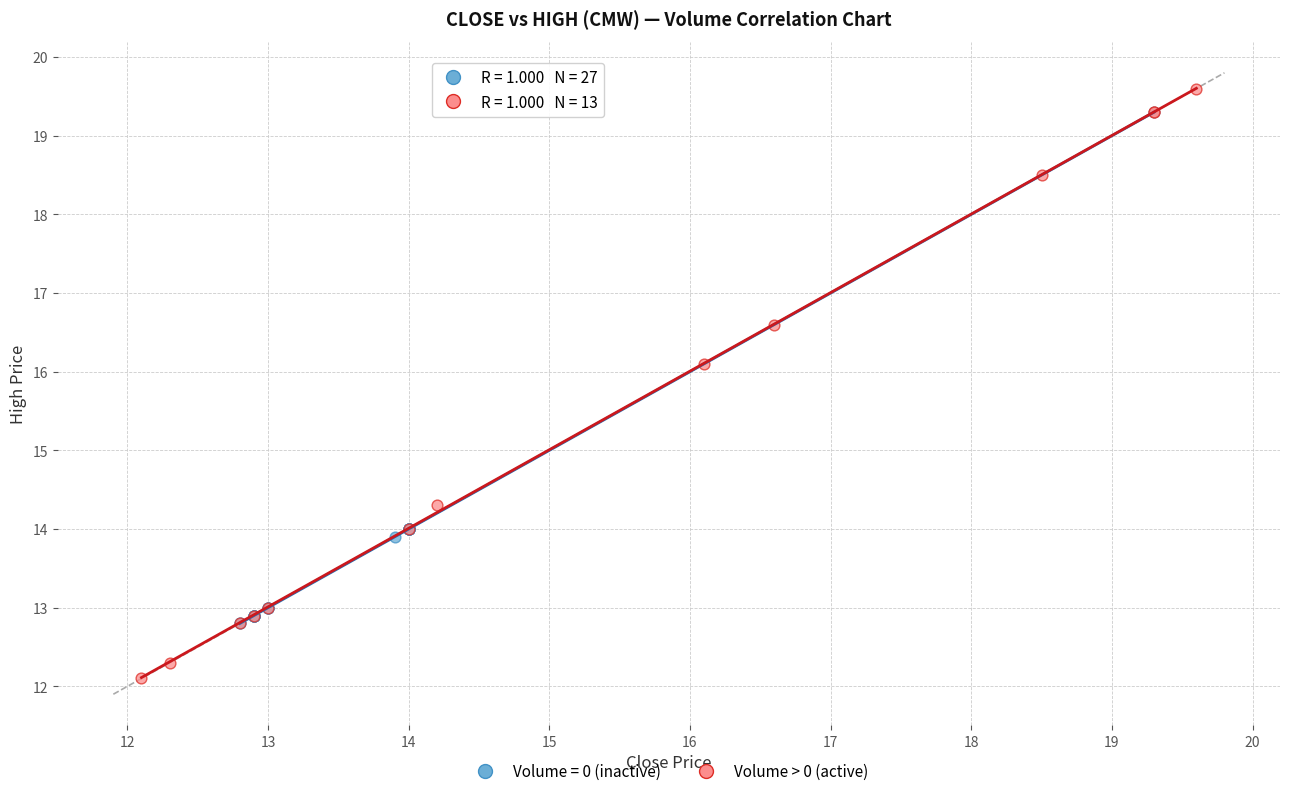

Which series reaches the minimum Y coordinate?

Volume > 0 (active)